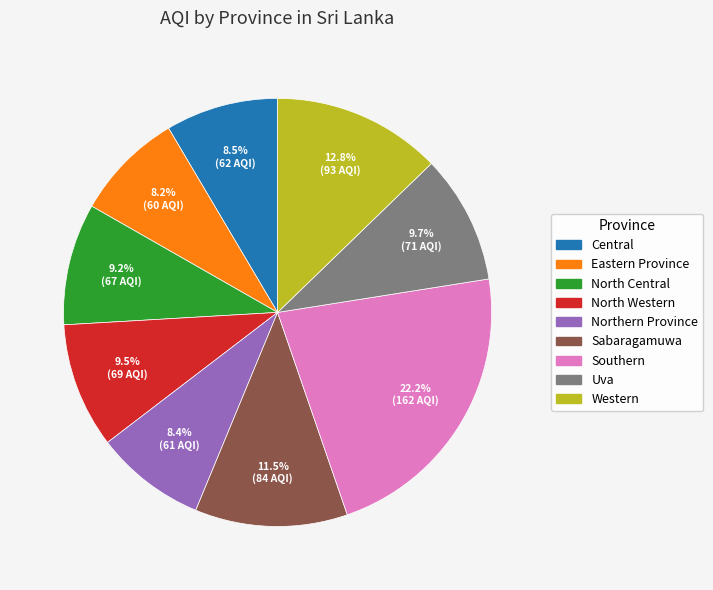

To the nearest percent, what is the difference between the largest and smallest slice percentages?

14%